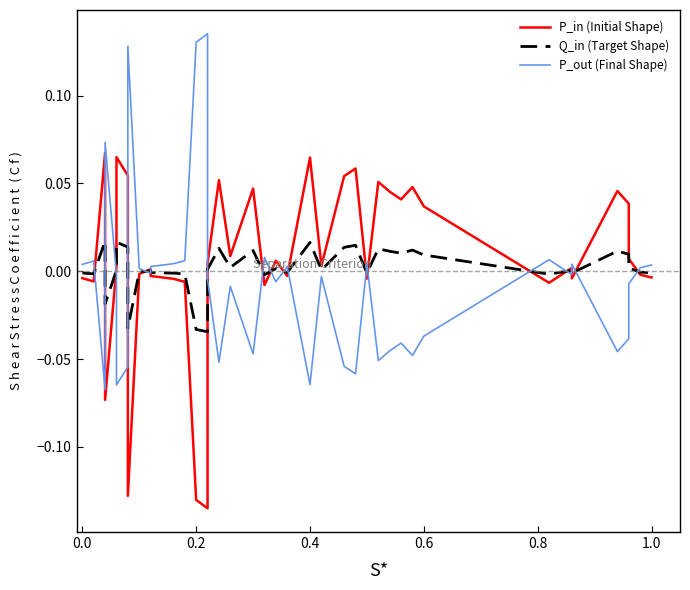

In Q_in (Target Shape), how many points are higher than both neighbors (excluding endpoints)?

12